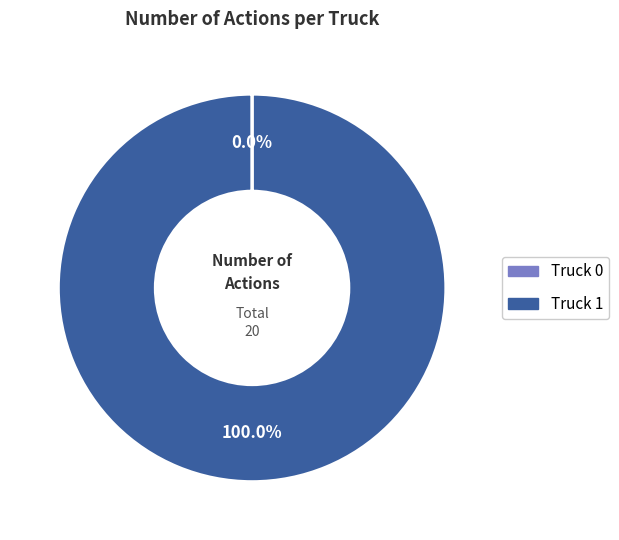

Does Truck 1 account for over 50% of the chart?

Yes